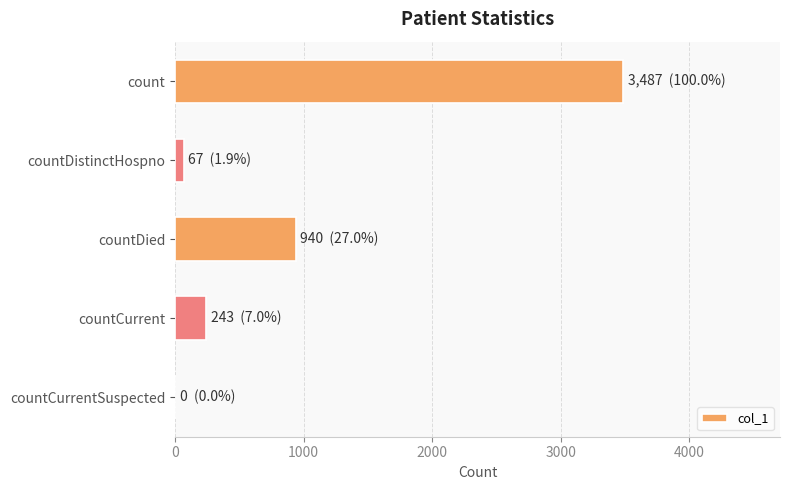

What is the sum of the values at countCurrentSuspected and countCurrent?

243